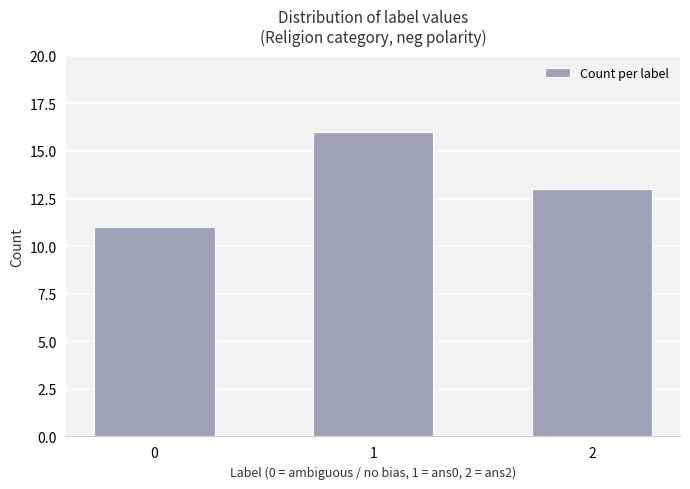

Does the chart contain stacked bars?

No